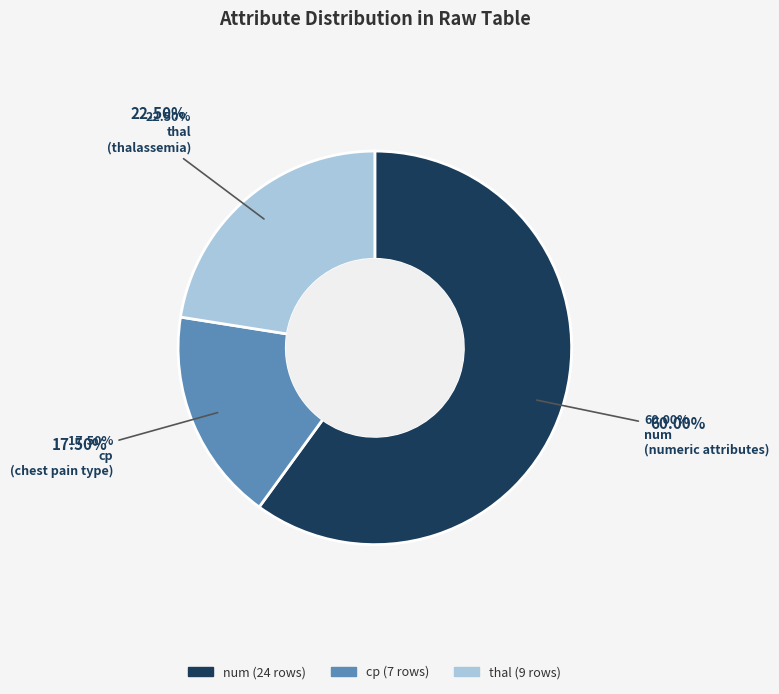

Is there a majority slice in this chart?

Yes